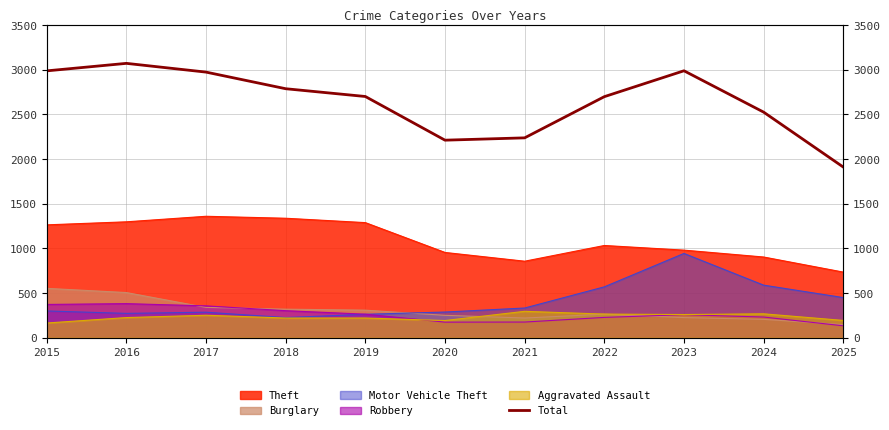

Reading left to right, extract all data points from this chart.

2987	3071	2973	2787	2700	2211	2237	2698	2988	2525	1910